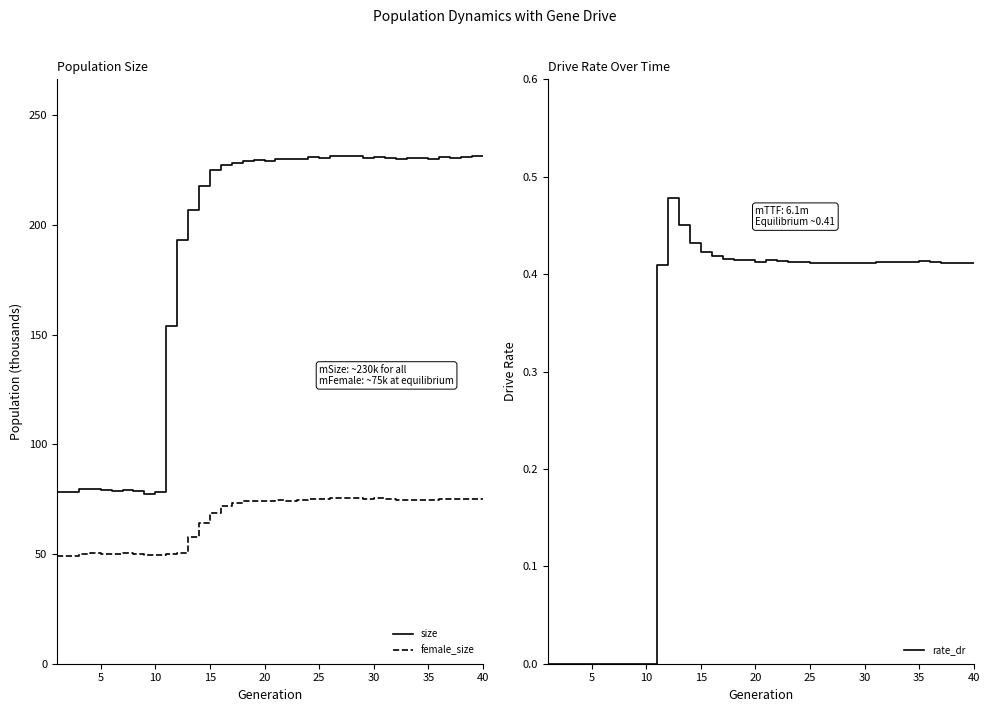

Is it true that female_size equals 74.6 at 35?

True